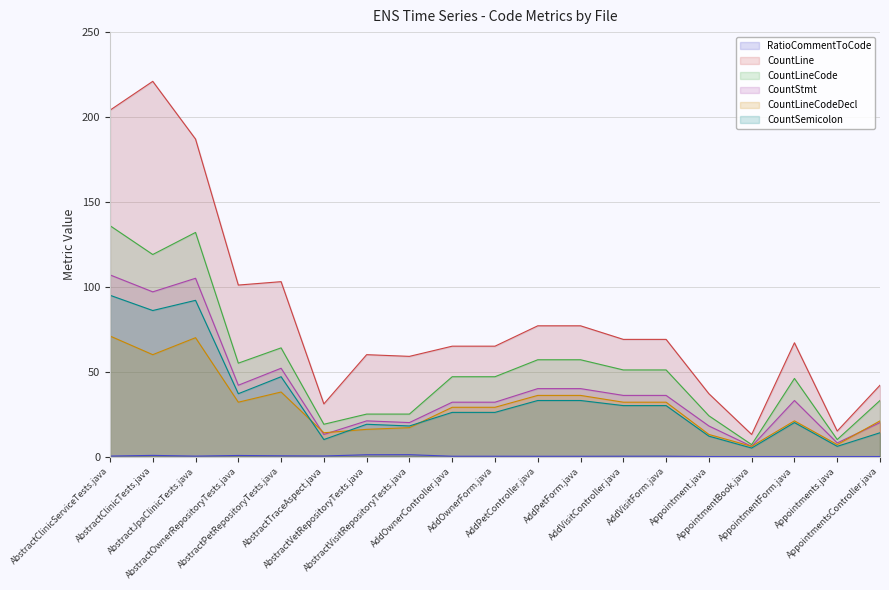

The CountLineCode series shows 24.7 at AddVisitForm.java. True or false?

False